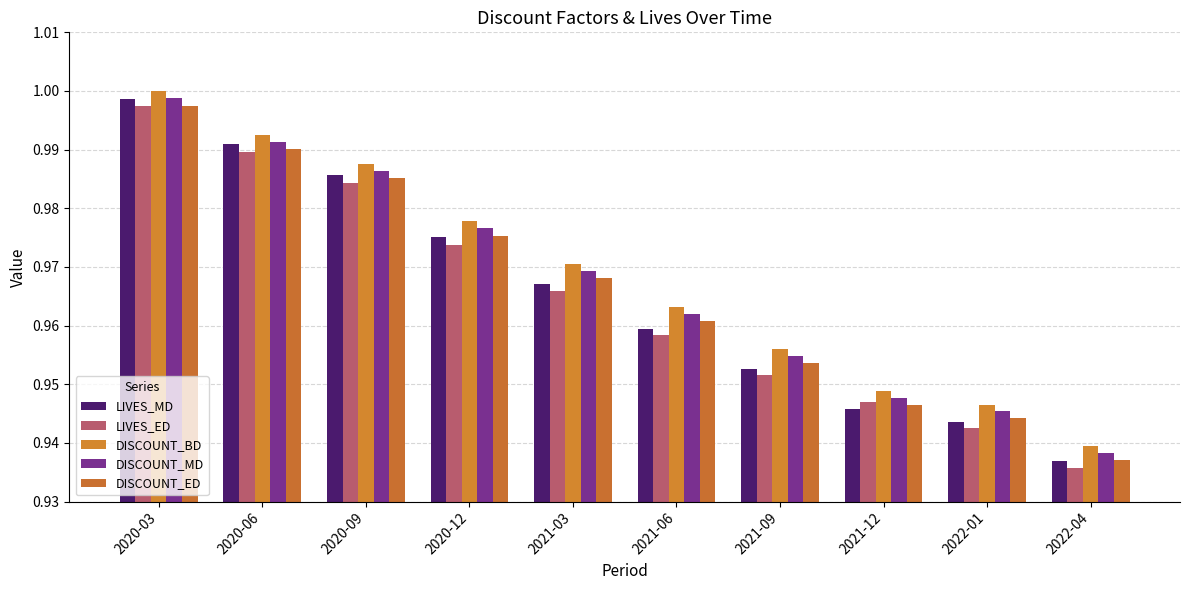

Between 2020-09 and 2022-04, which series saw the biggest shift?

LIVES_MD